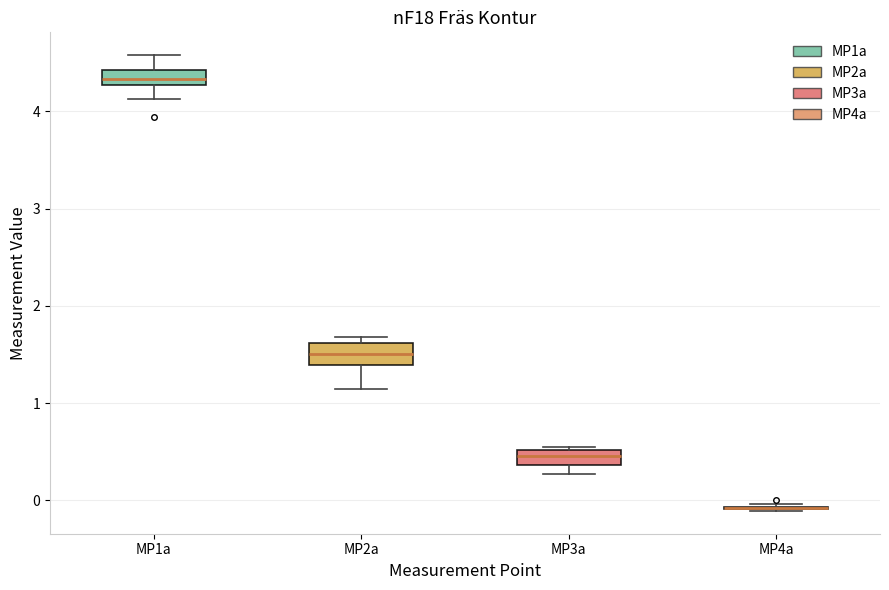

Where is the lower edge of the box for MP3a on the y-axis? The values are not printed on the chart, so give them approximately, as read against the axis.

0.4